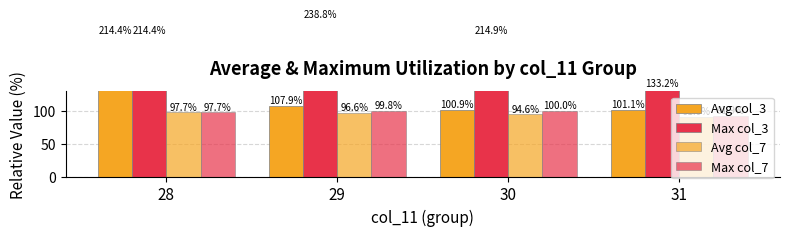

What is the value of the Max col_3 bar at the 1st from the left?

214.4